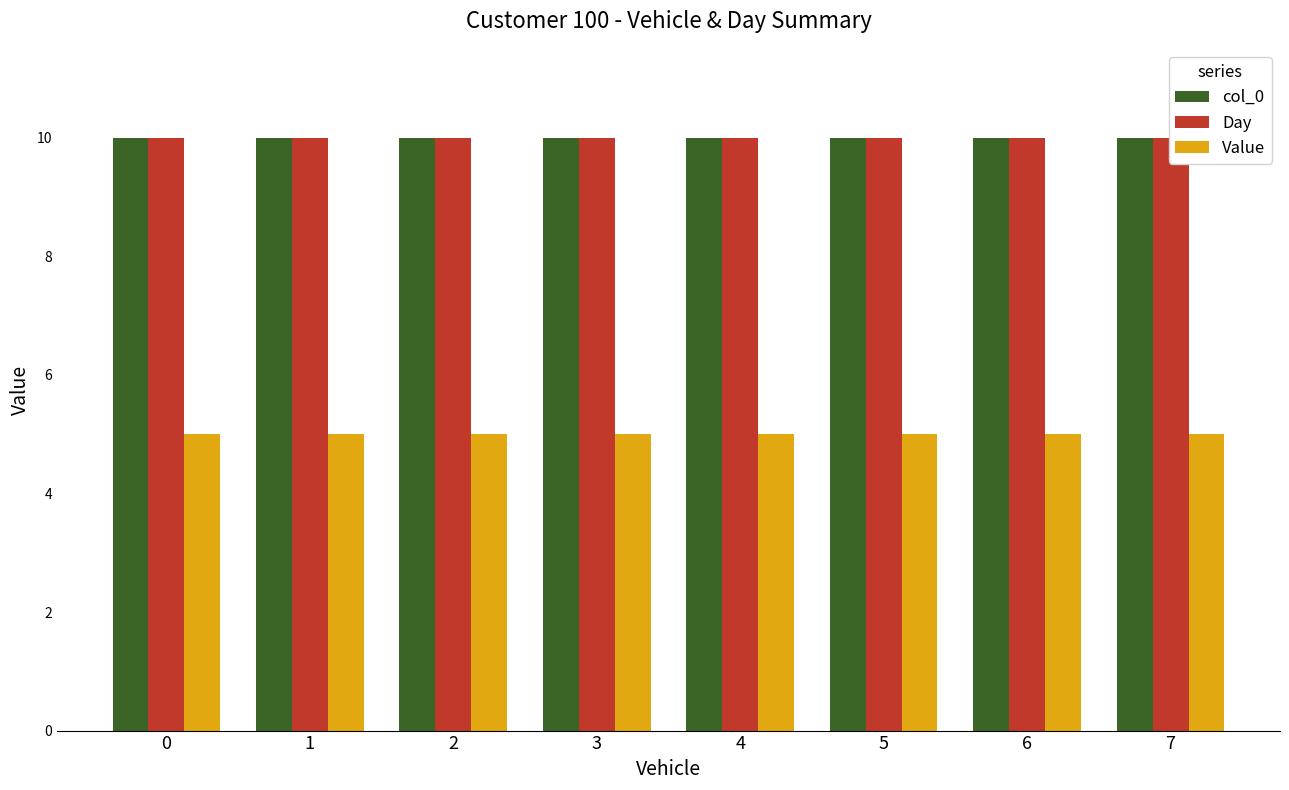

Between 2 and 0, which is larger?

2